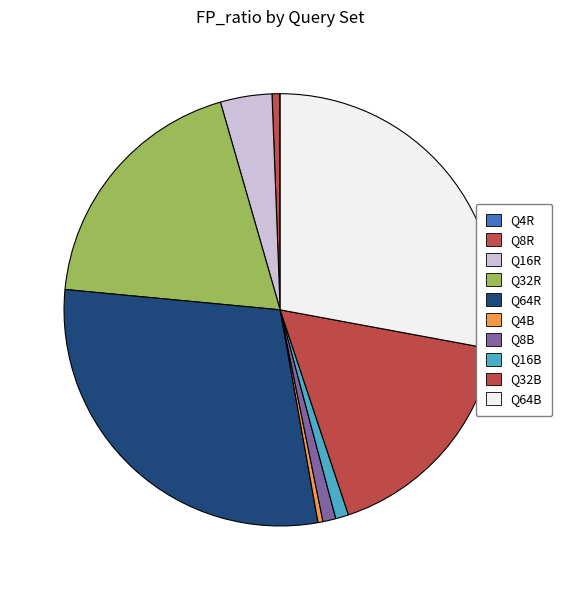

Does Q16B account for over 50% of the chart?

No